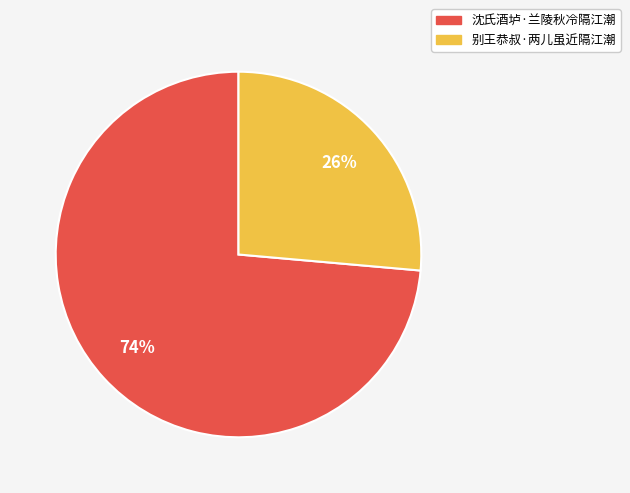

Rank the categories by value from lowest to highest.

别王恭叔·两儿虽近隔江潮, 沈氏酒垆·兰陵秋冷隔江潮